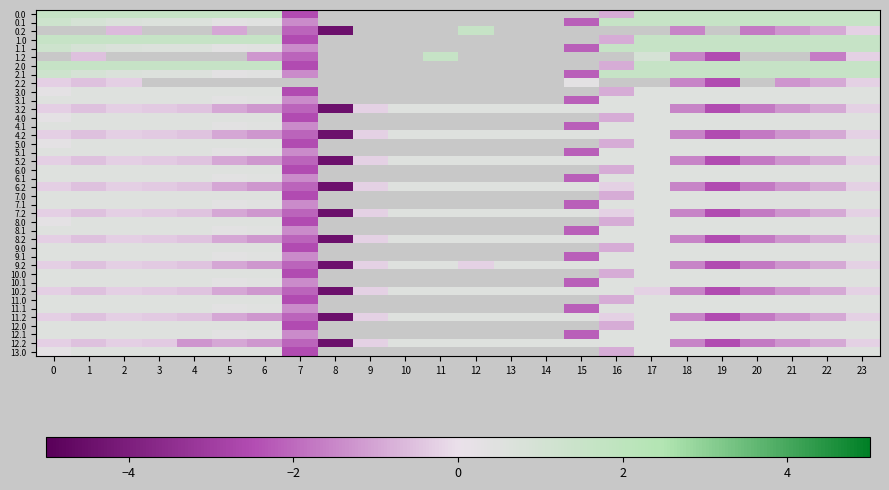

Between 13 and 9, which is larger?

9